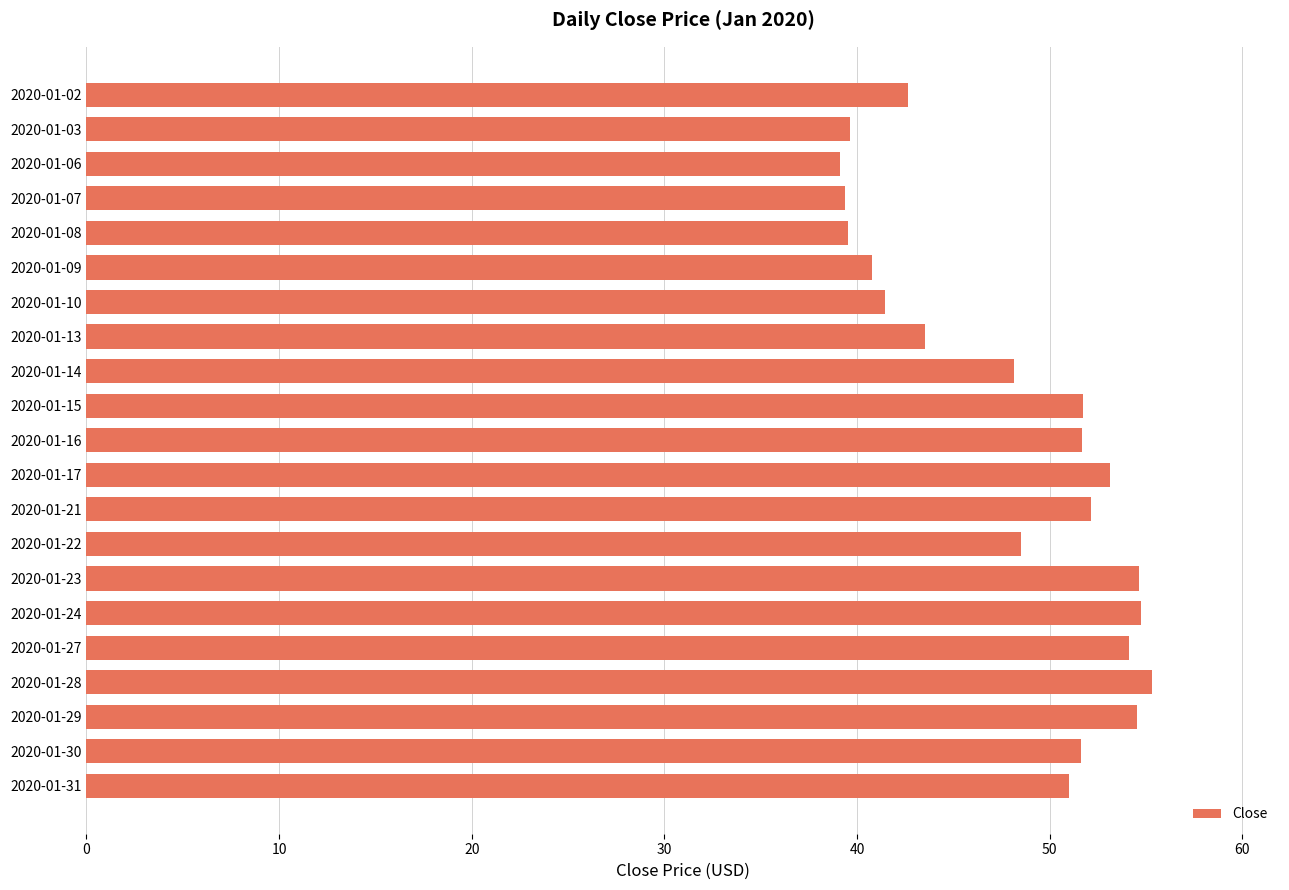

Between 2020-01-15 and 2020-01-28, which is larger?

2020-01-28